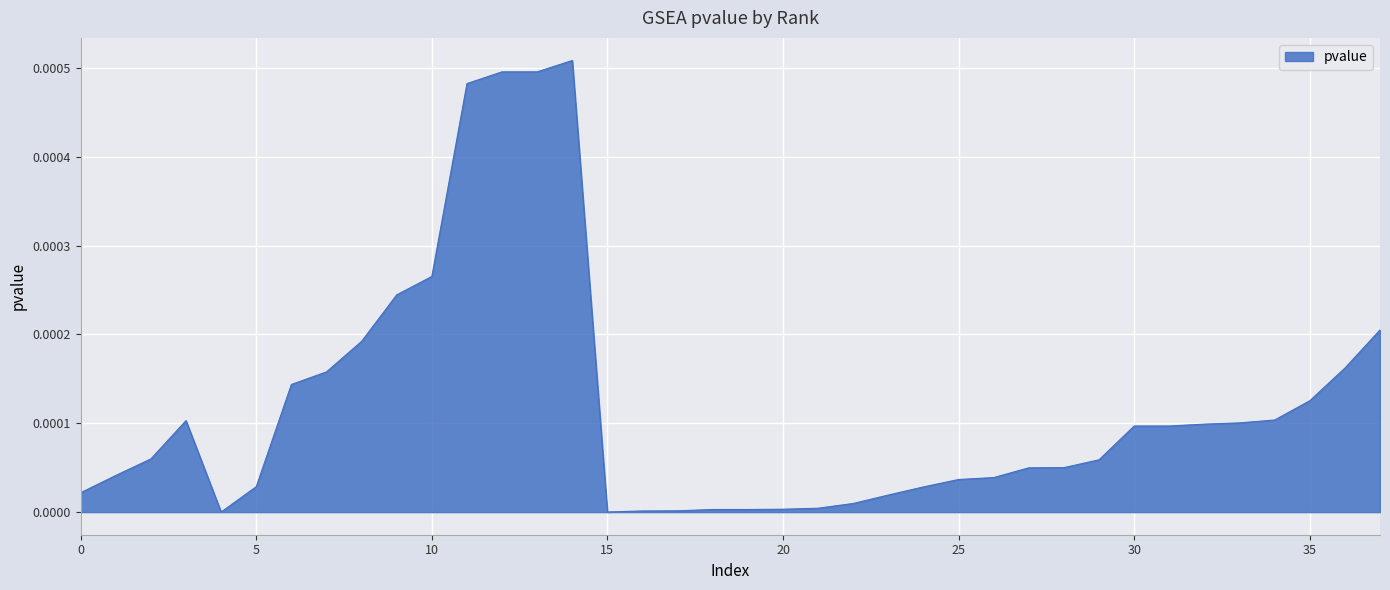

How many series are shown in this chart?

1